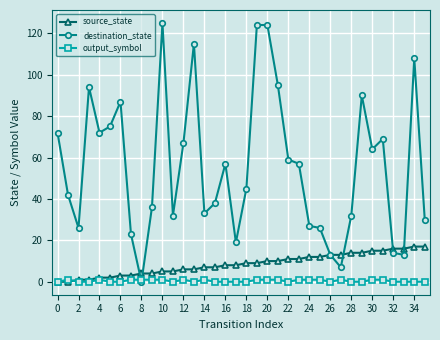

What is the greatest value displayed?

125